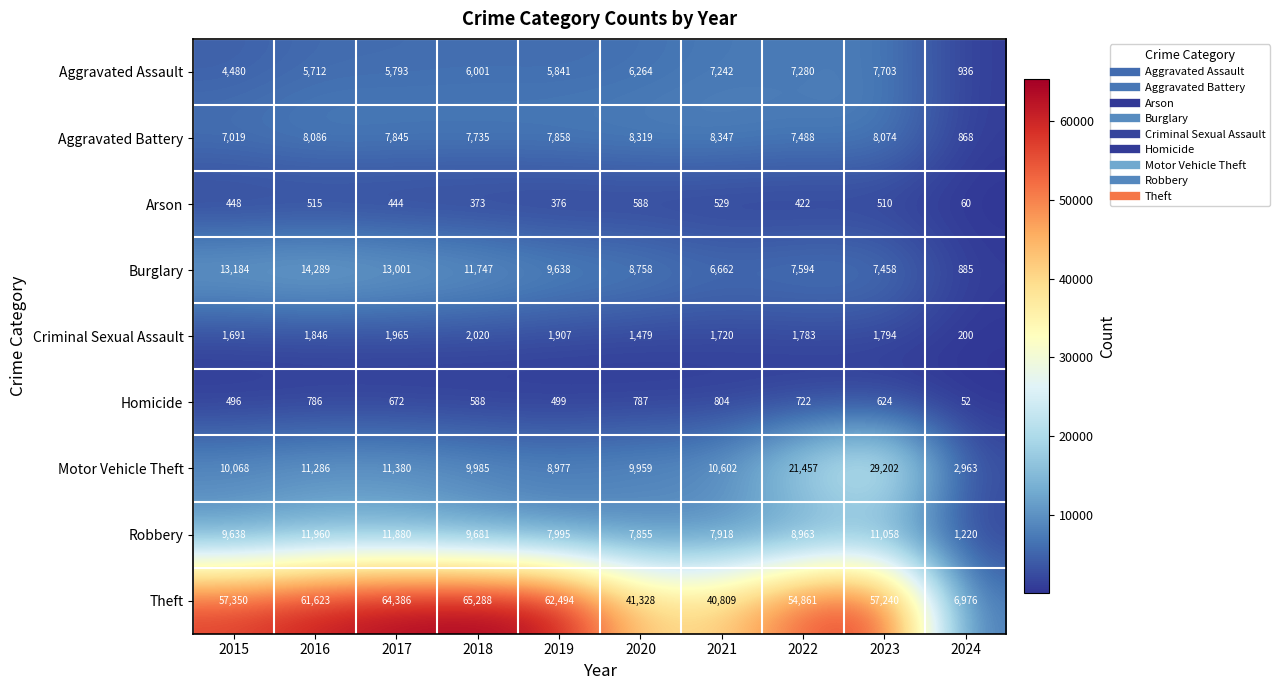

How many data points does each series have?

10